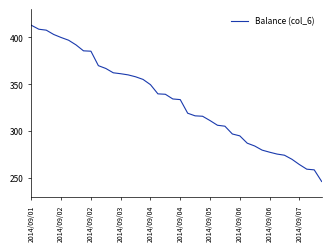

What is the difference between the maximum and minimum values?

166.5